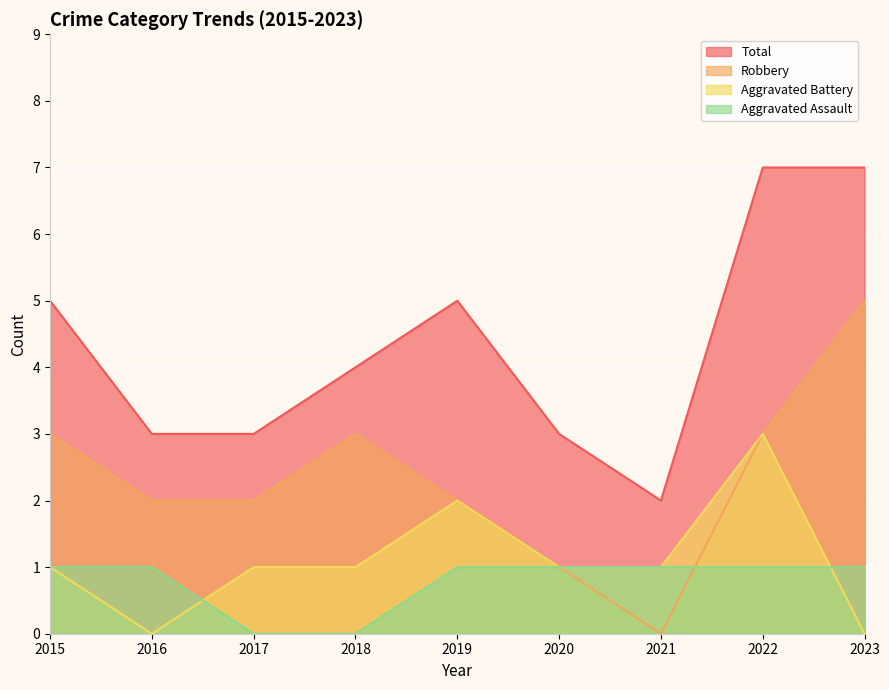

How many lines are shown in the chart?

4